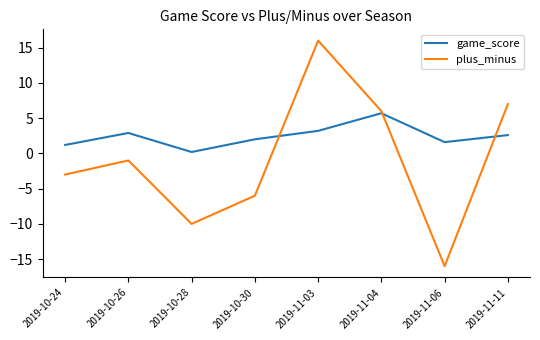

What is the difference between the maximum and second lowest values in the game_score series?

4.5